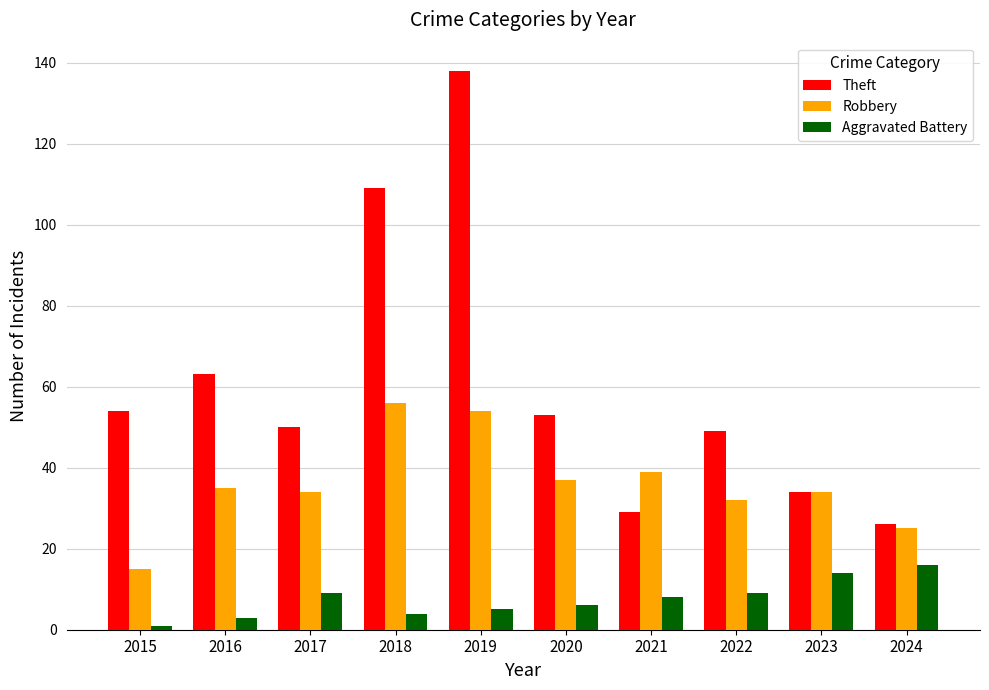

Which series has the largest range (max minus min)?

Theft